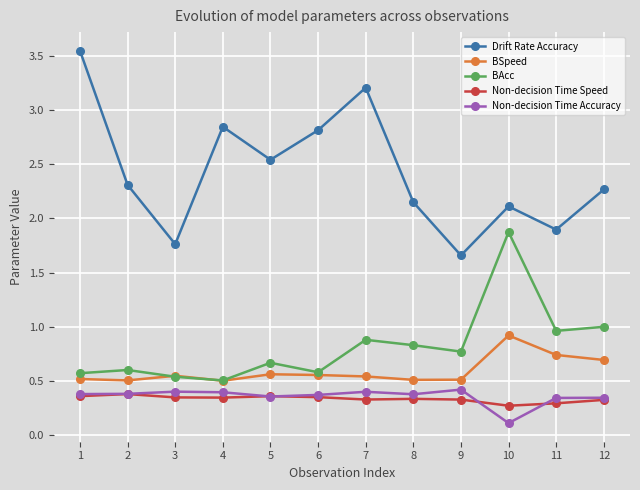

How many Non-decision Time Speed values are between 0 and 1?

12